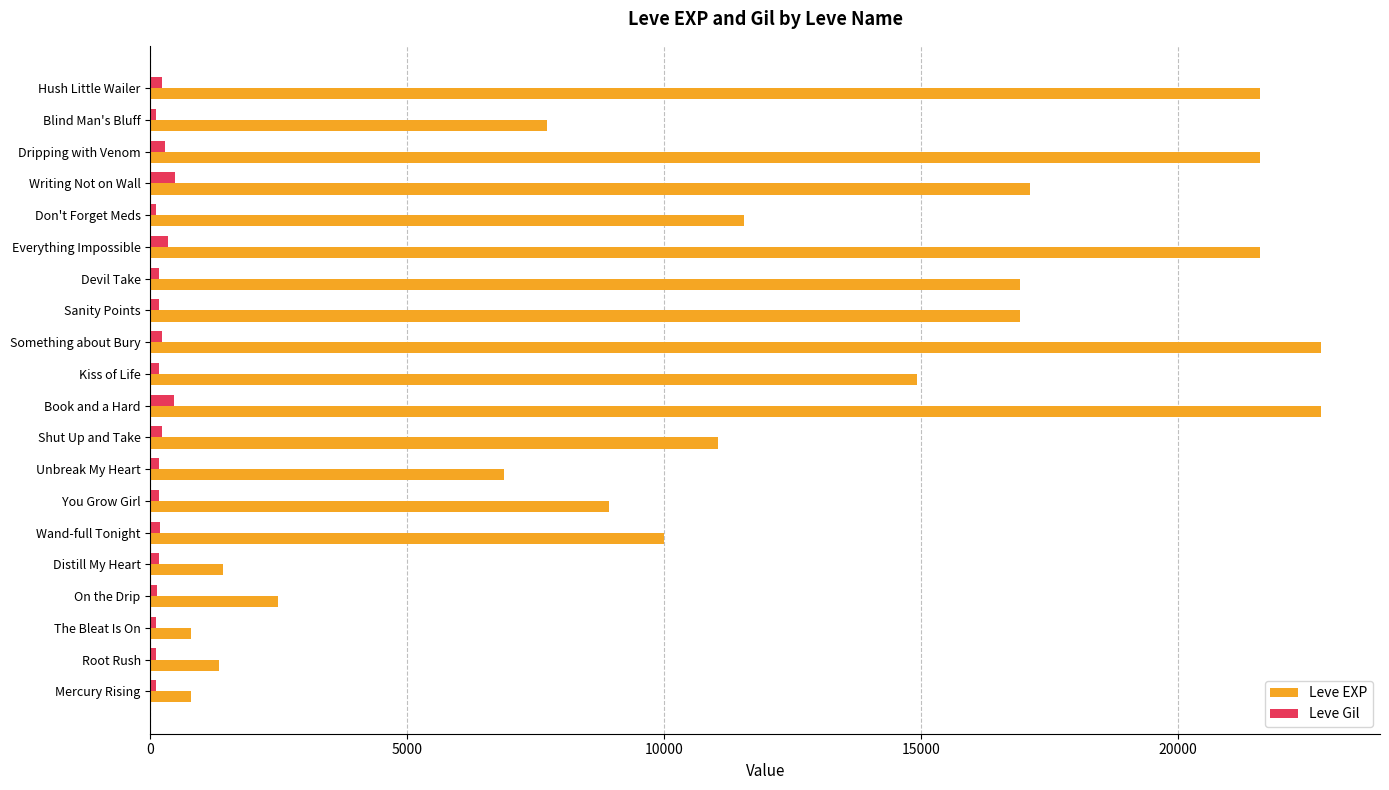

What is the lowest value of the Leve EXP series?

800